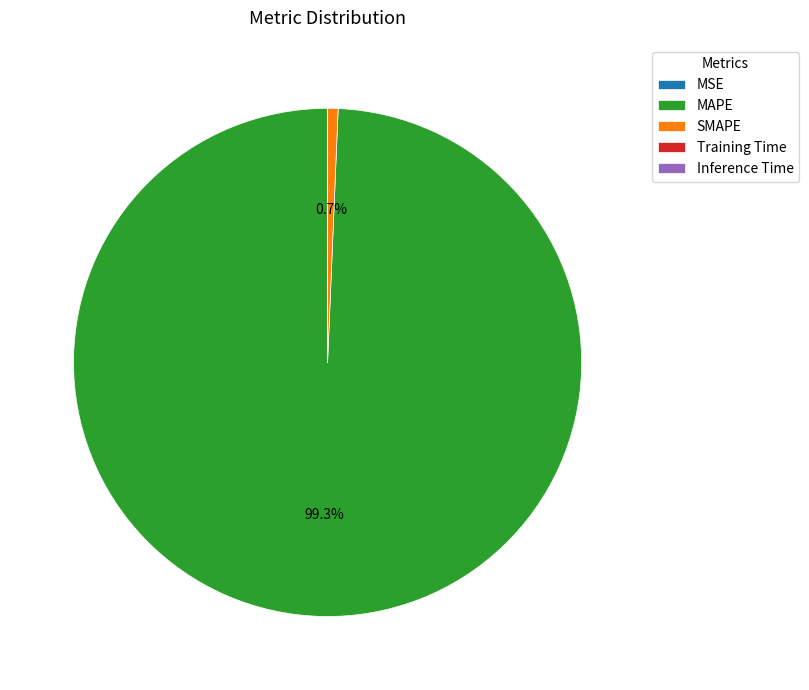

Is it true that SMAPE is 11% of the pie?

False